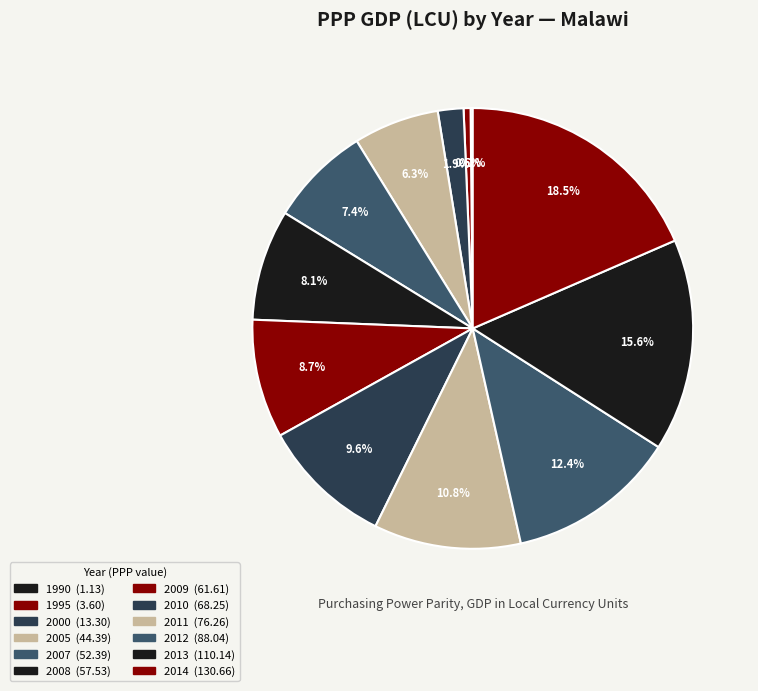

The 2008 slice represents 2% of the pie. True or false?

False